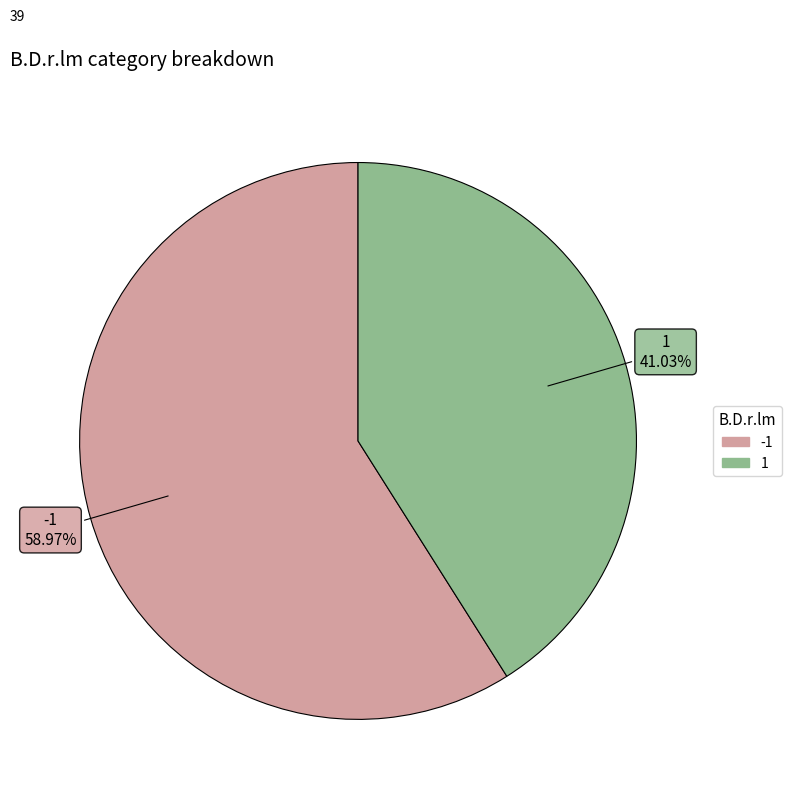

Is there any slice that represents more than half of the pie?

Yes